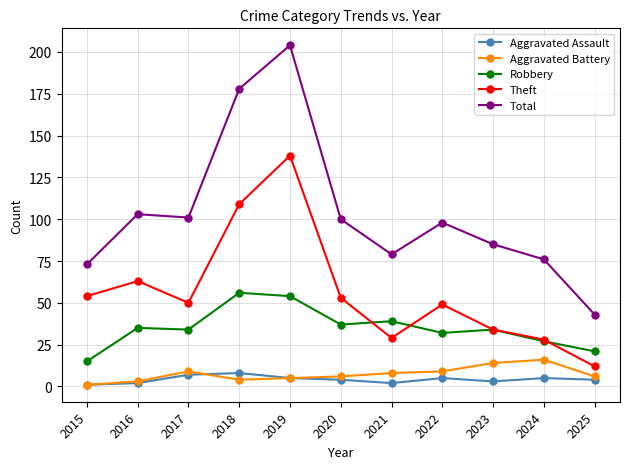

At which label does Total reach its minimum?

2025